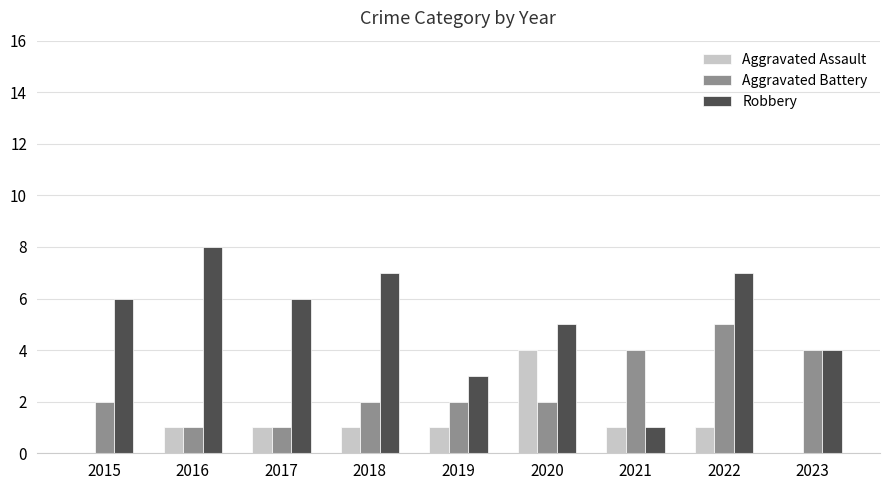

Which category has the highest value in the Robbery series?

2016